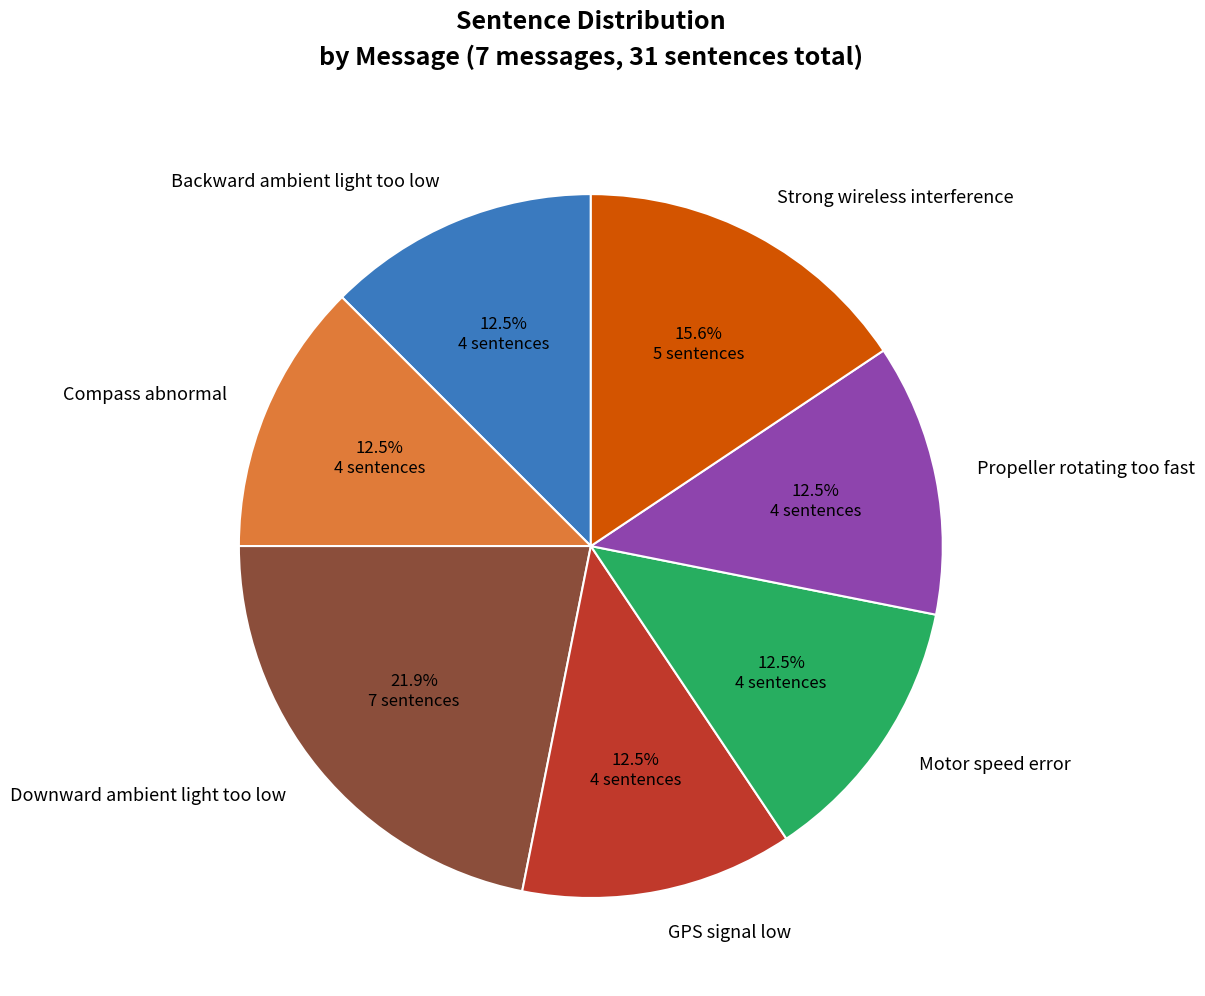

How many segments does this pie chart have?

7